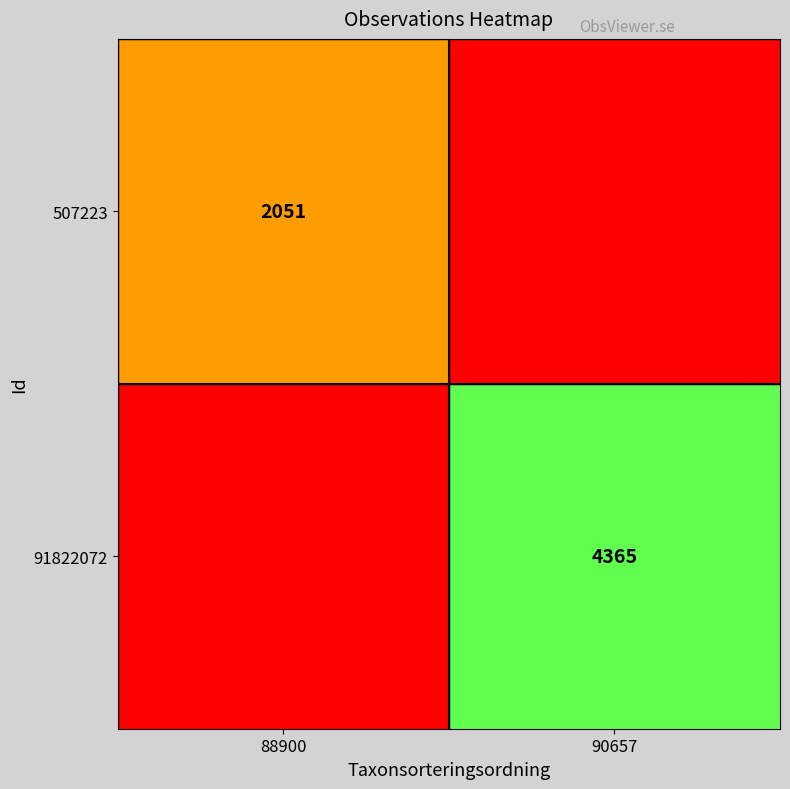

Which has a higher value, 88900 or 90657?

88900